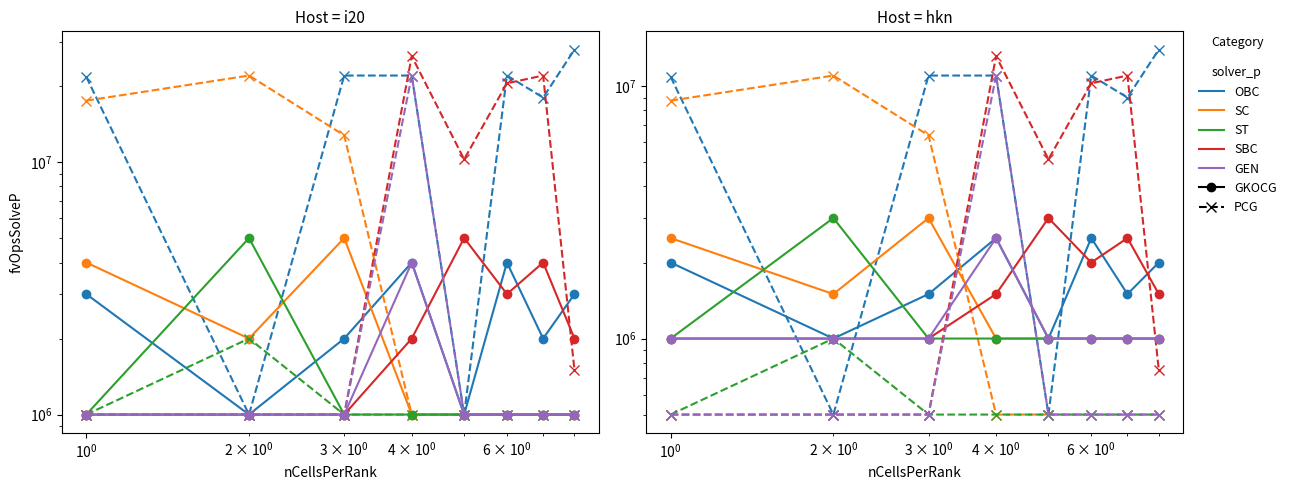

True or false: OBC has more than 0 points higher than both neighbors.

True